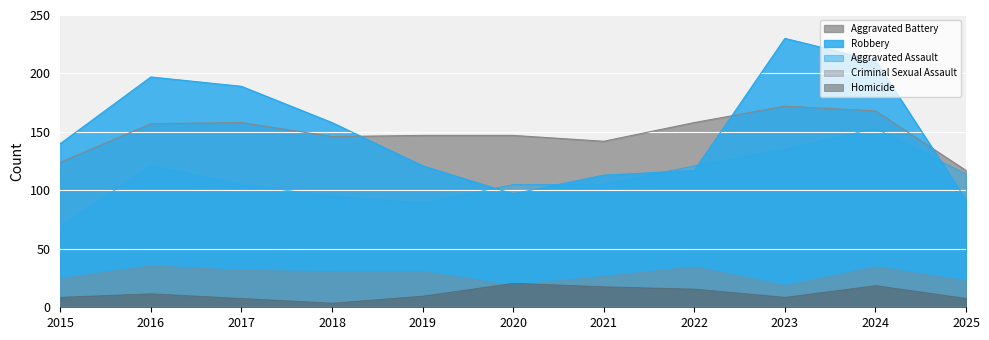

What is the maximum value shown in the chart?

230